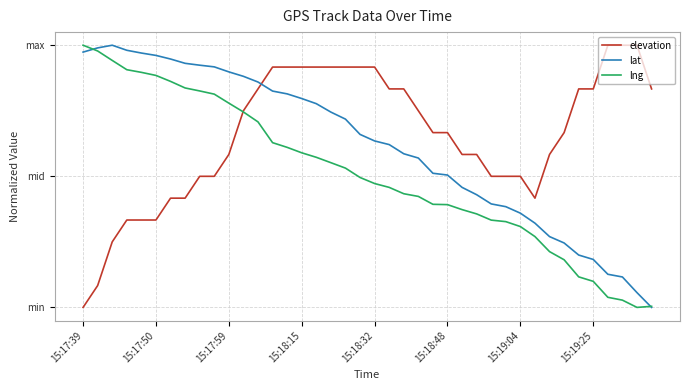

Does the chart display data point markers on the line(s)?

No